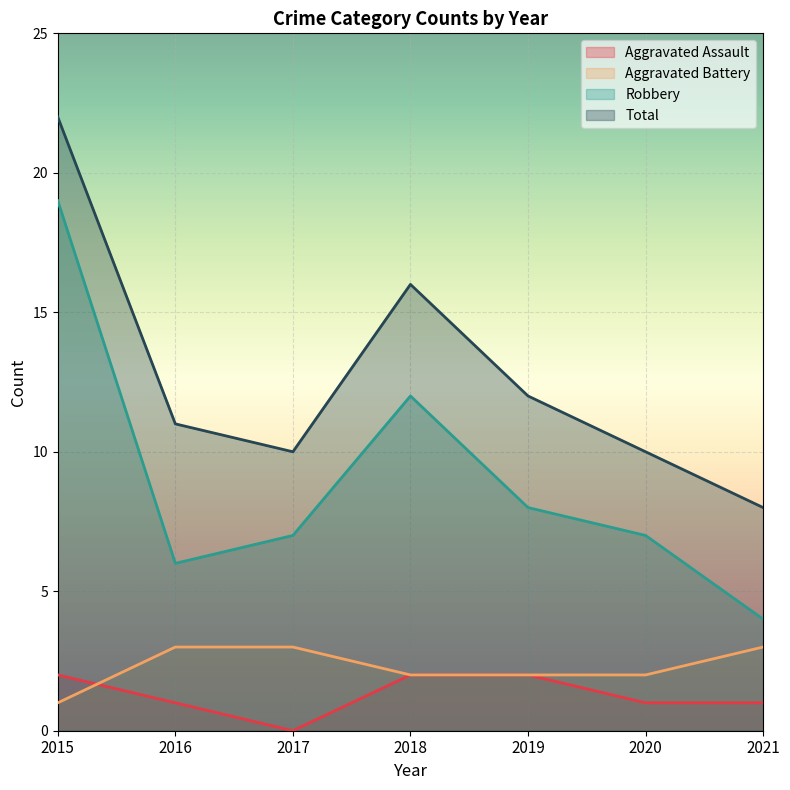

What is the difference between the Robbery values at 2018 and 2017?

5